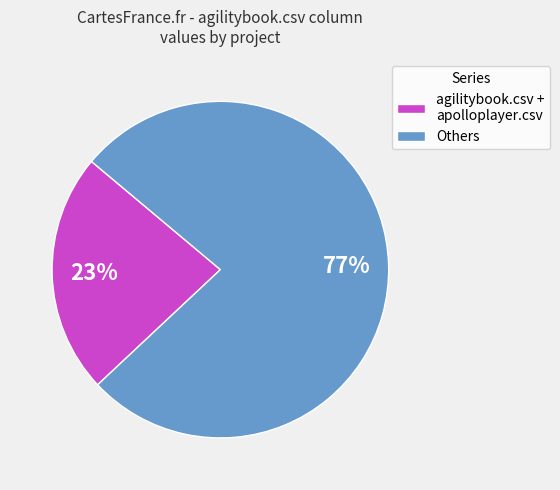

How many slices are in this pie chart?

2